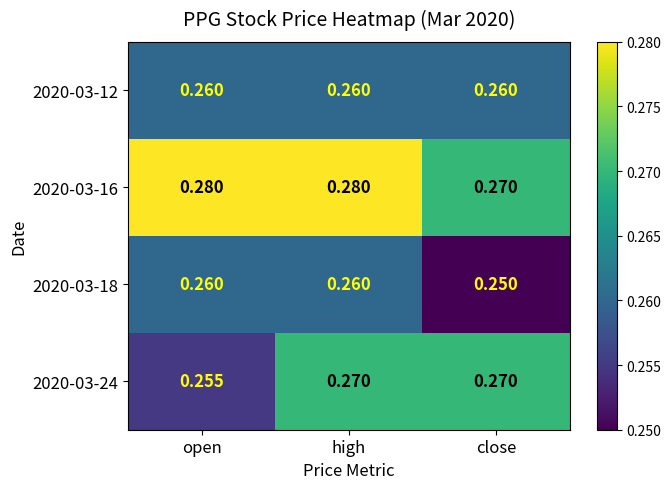

At which category is the sum across all series the highest?

high